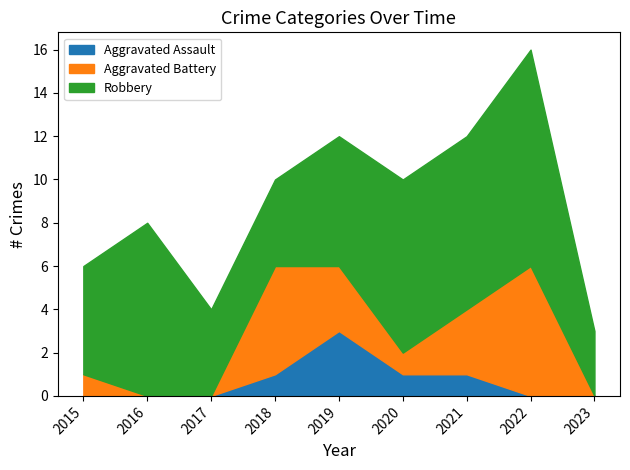

The value of Aggravated Battery at 2022 is 6. True or false?

True